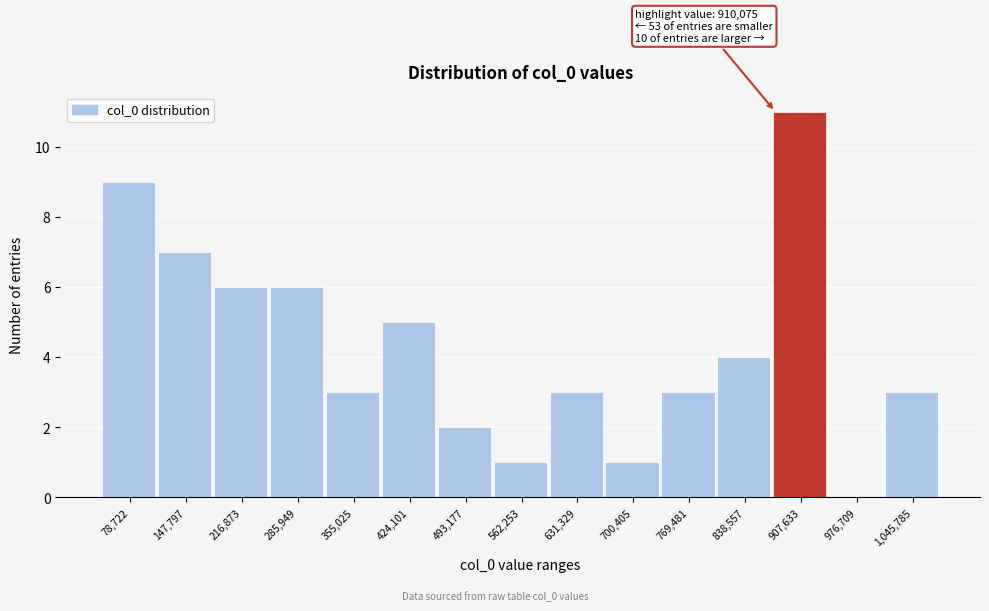

Reading left to right, extract all data points from this chart.

78,722=9	147,797=7	216,873=6	285,949=6	355,025=3	424,101=5	493,177=2	562,253=1	631,329=3	700,405=1	769,481=3	838,557=4	907,633=11	976,709=0	1,045,785=3